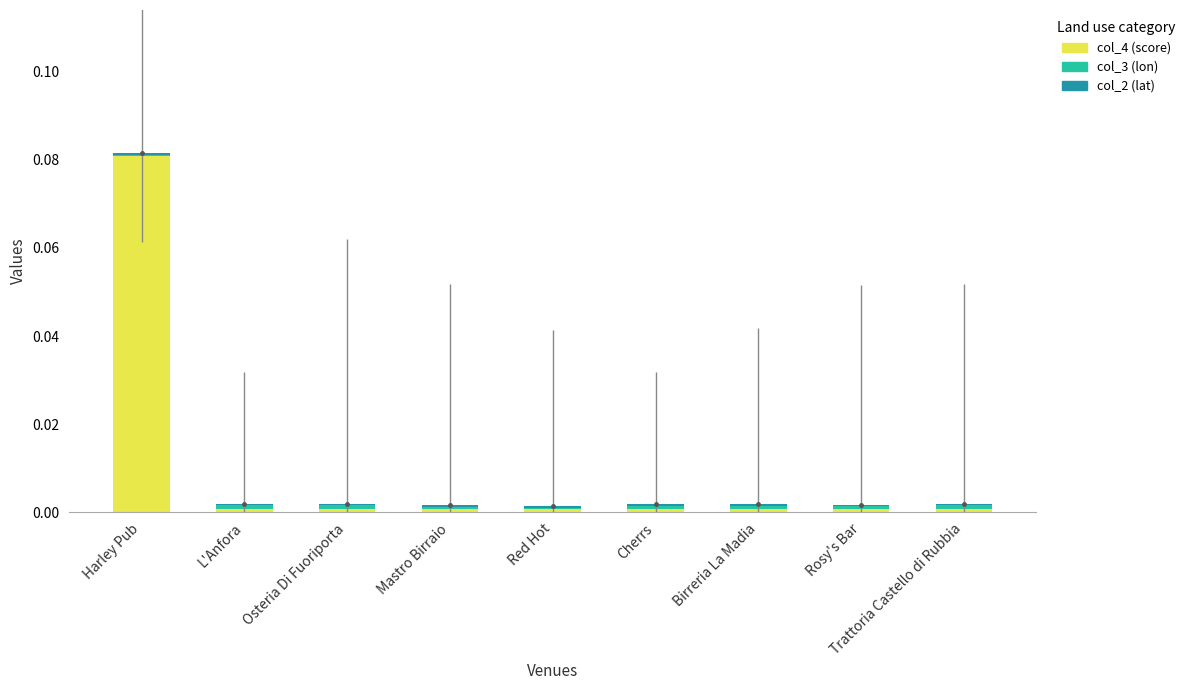

Count the col_2 (lat) values in the range 0 to 1.

9